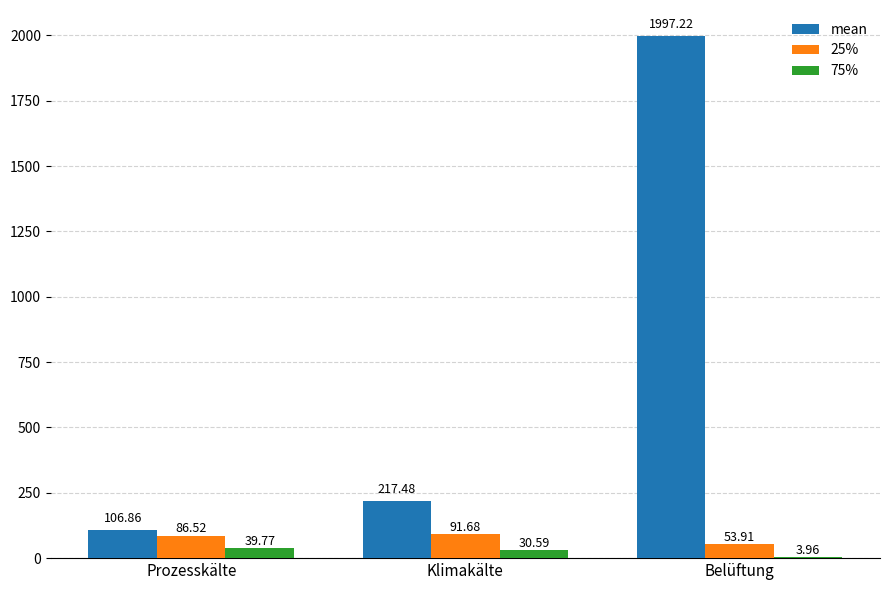

Which label corresponds to the largest value in the chart?

Belüftung